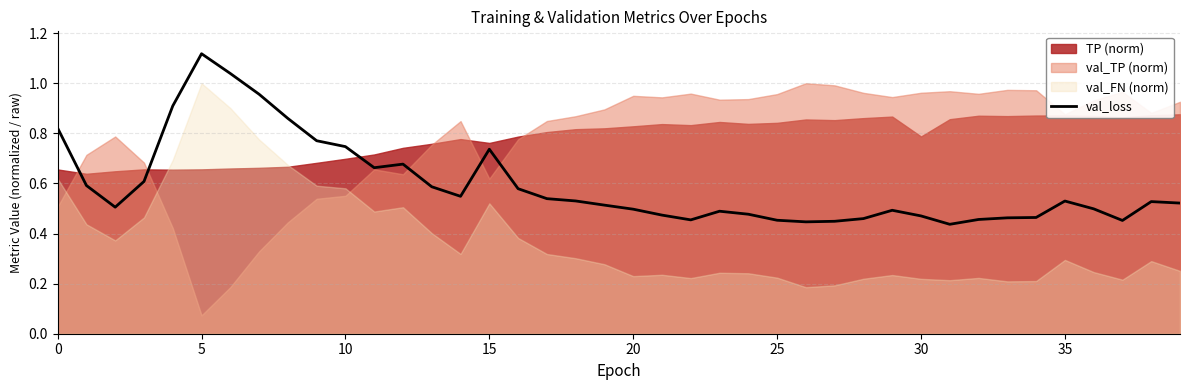

Count the number of categories in the chart.

40